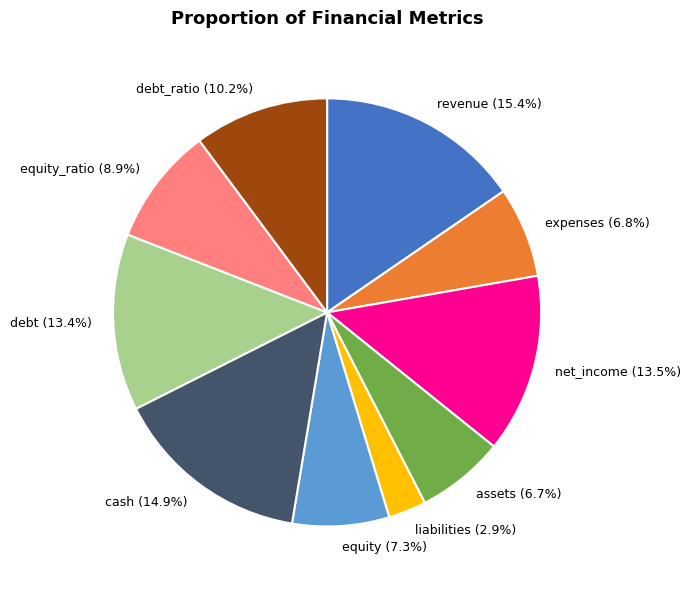

Approximately how many times larger is the value at assets compared to cash?

0.4